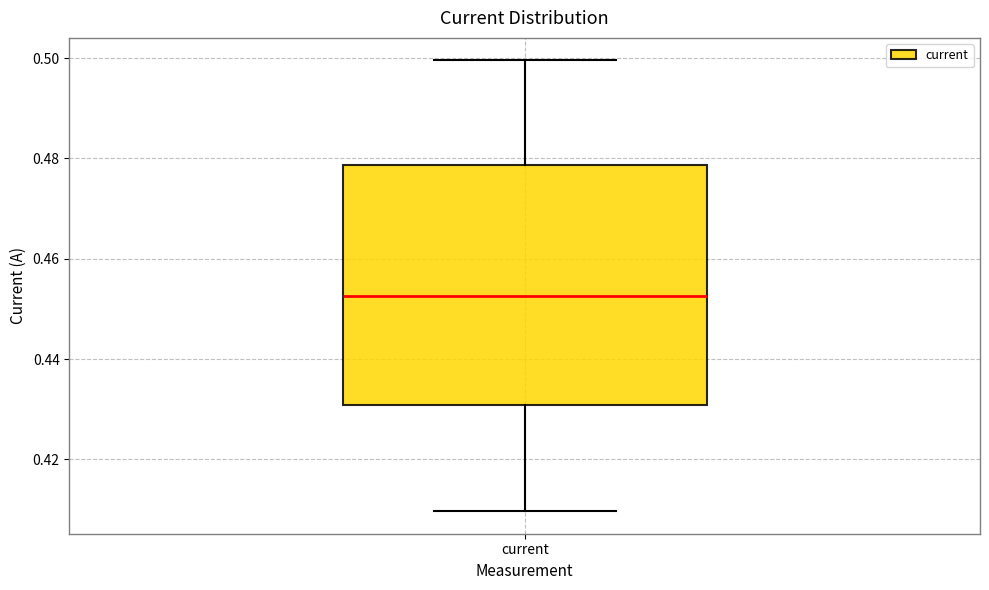

Transcribe this box plot: give where the median line is, the range the box spans, and where the two whiskers end, as read against the y-axis. The values are not printed on the chart, so give them approximately, as read against the axis.

median 0.452, box 0.430 to 0.478, whiskers 0.410 to 0.500